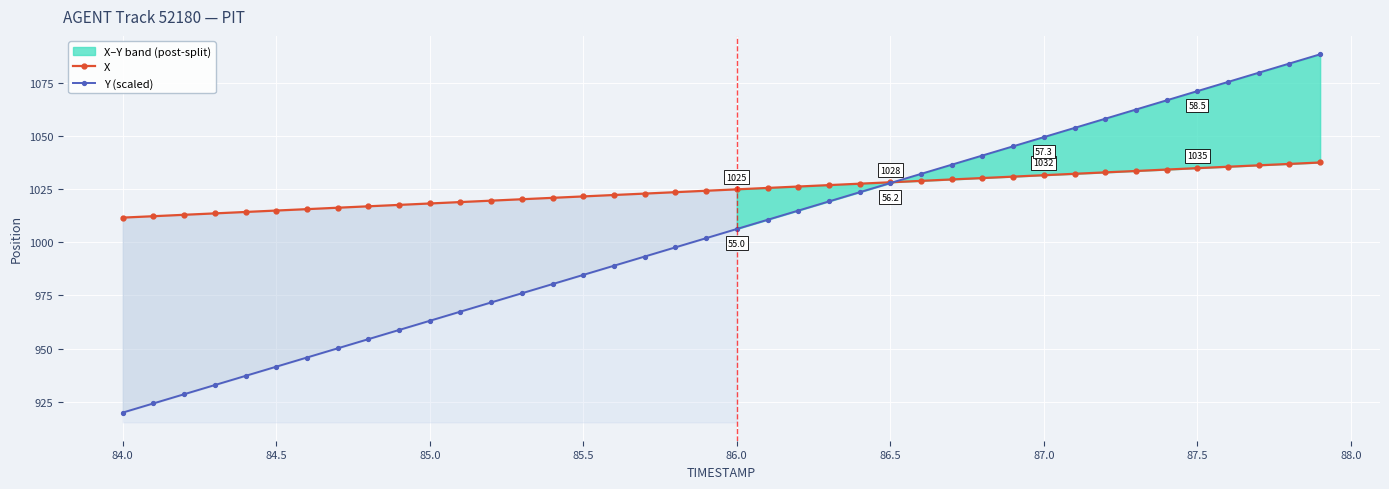

Which series has the widest spread of values?

Y (scaled)